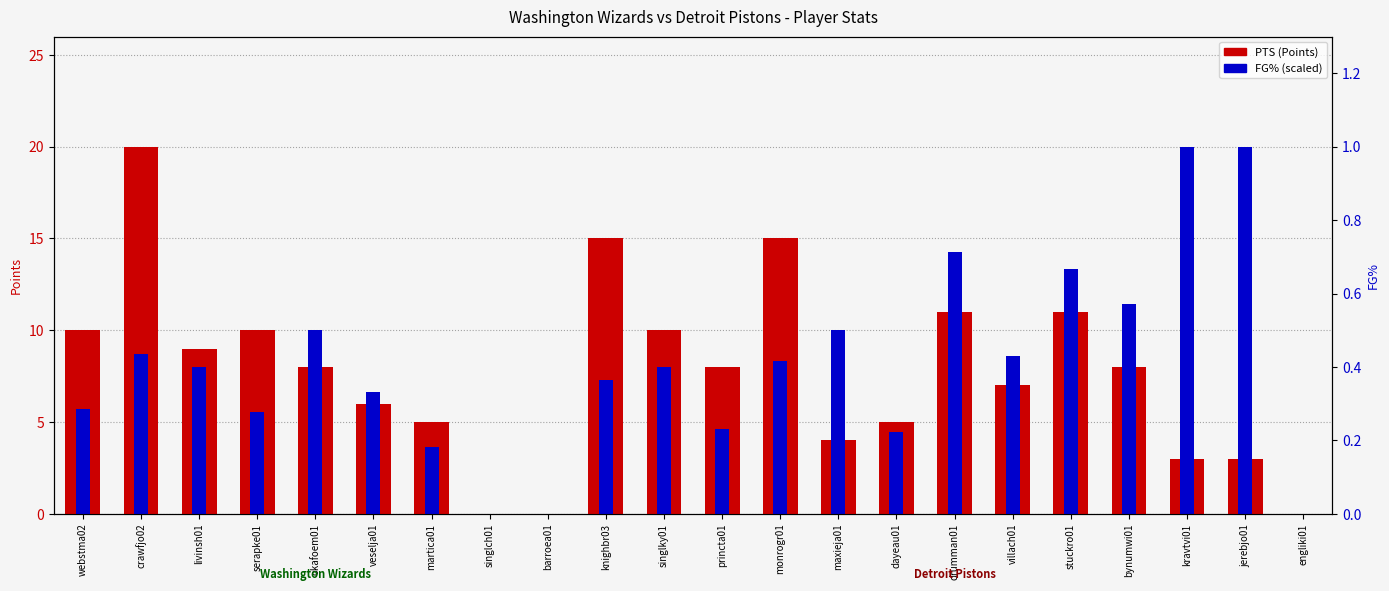

What is the sum of all PTS (Points) values?

168.0